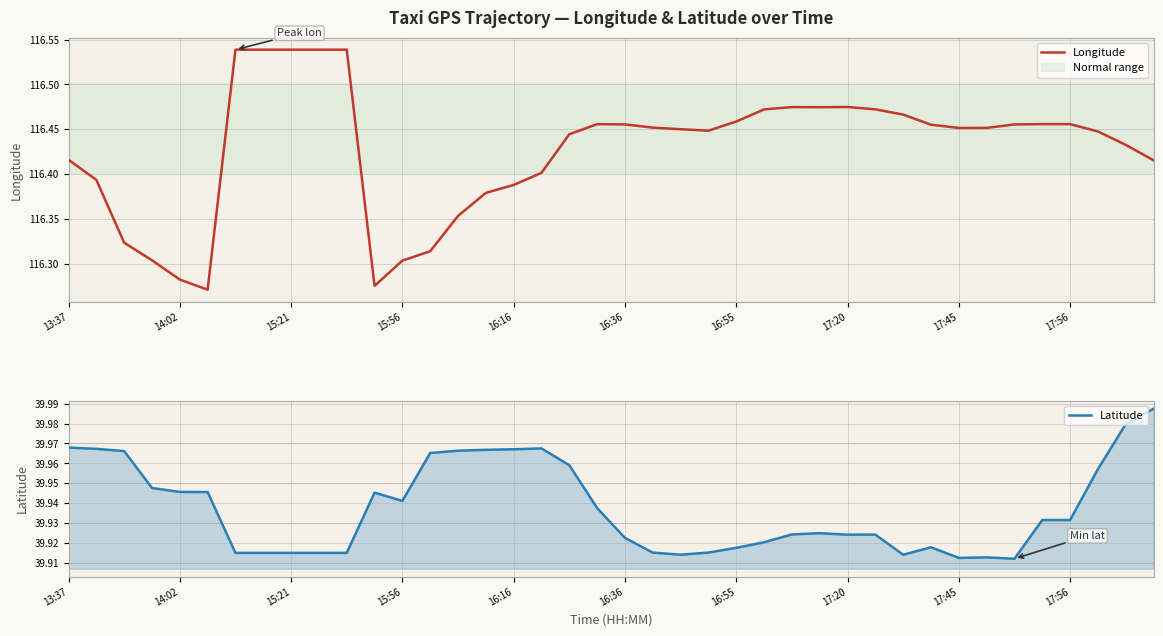

What is the average value of the Latitude series?

39.9